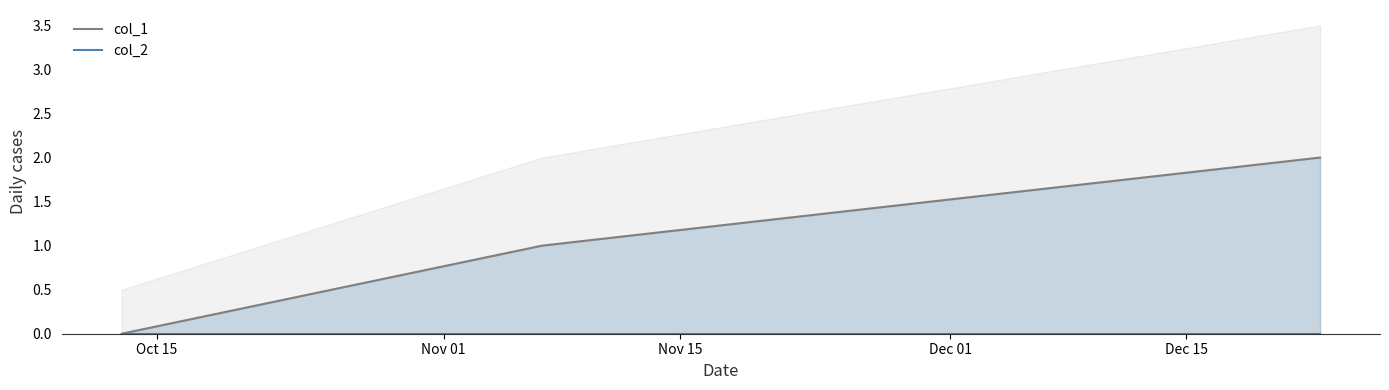

What is the sum of the col_1 values at Nov 01 and Oct 15?

1